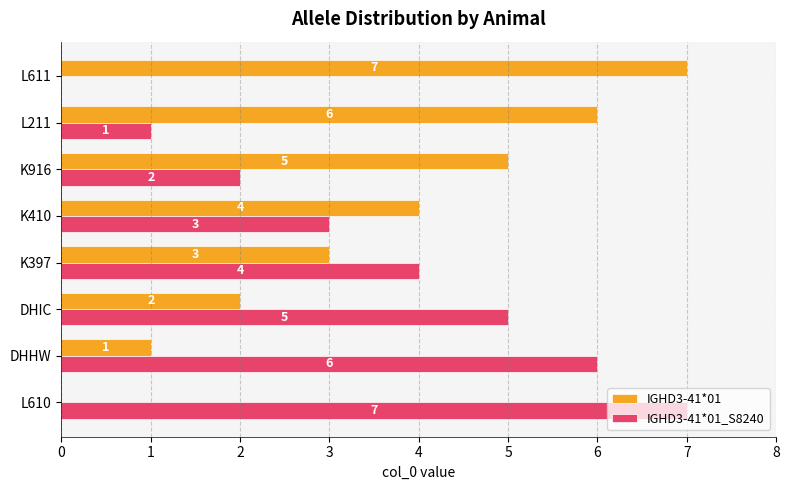

What is the total value across all series at L611?

7